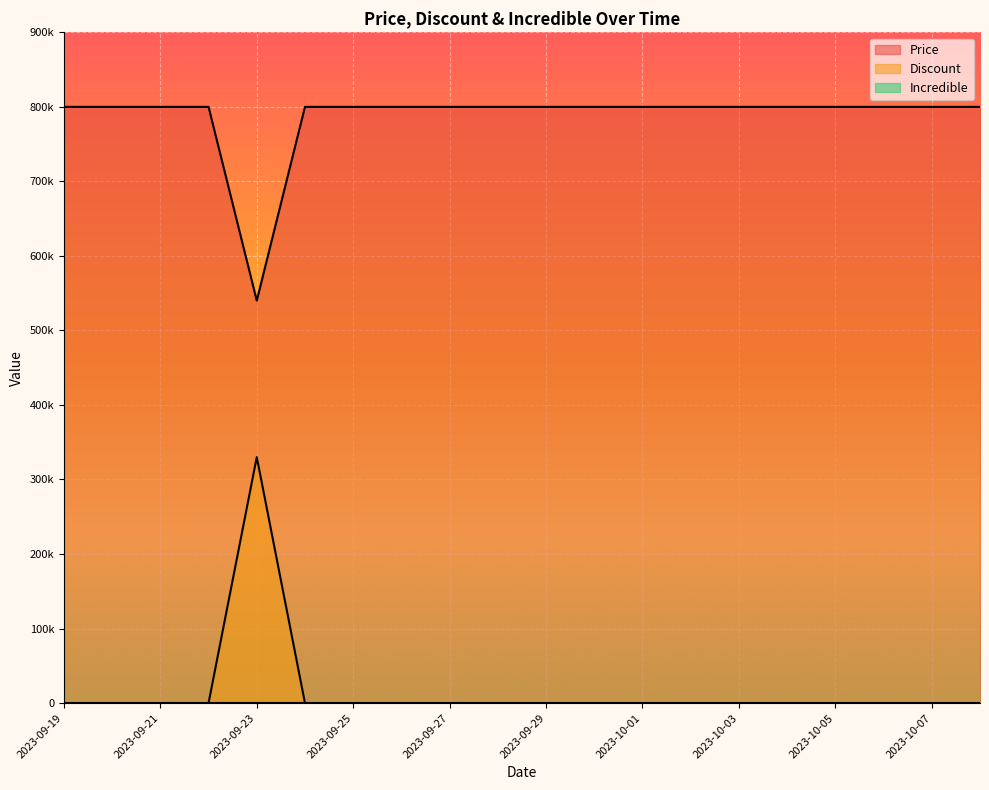

Which has a higher value, 2023-10-03 or 2023-10-08?

2023-10-03